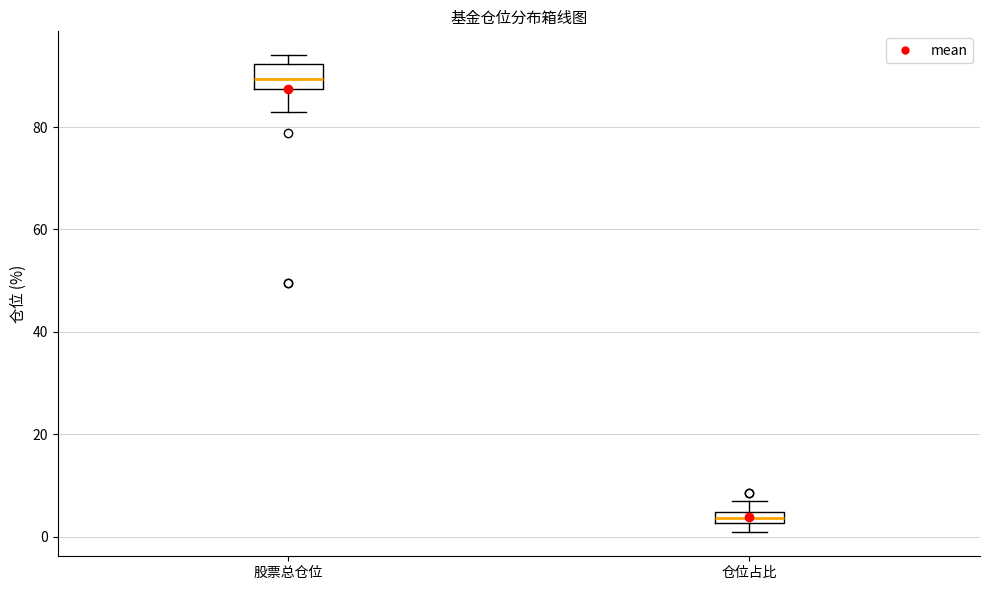

Where is the upper edge of the box for 仓位占比 on the y-axis? The values are not printed on the chart, so give them approximately, as read against the axis.

4